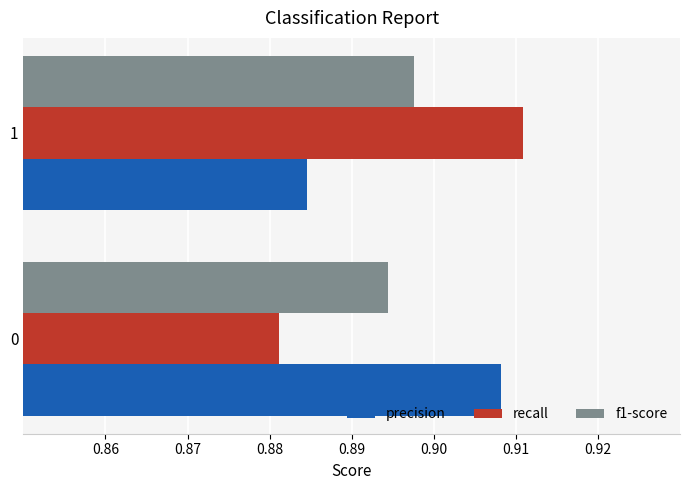

What is the total value across all series at 1?

2.7